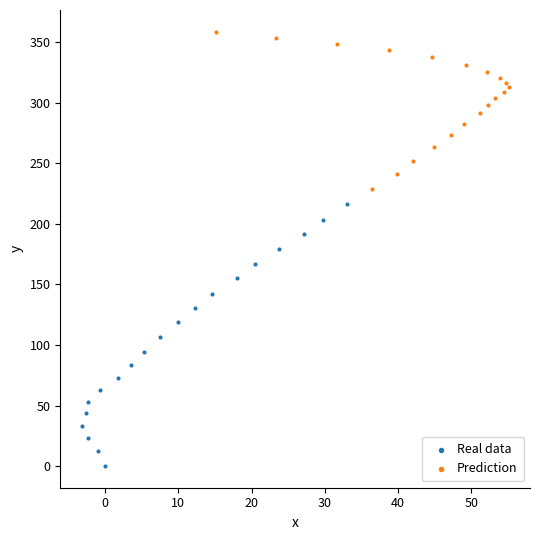

Which series has the widest spread of Y values?

Real data